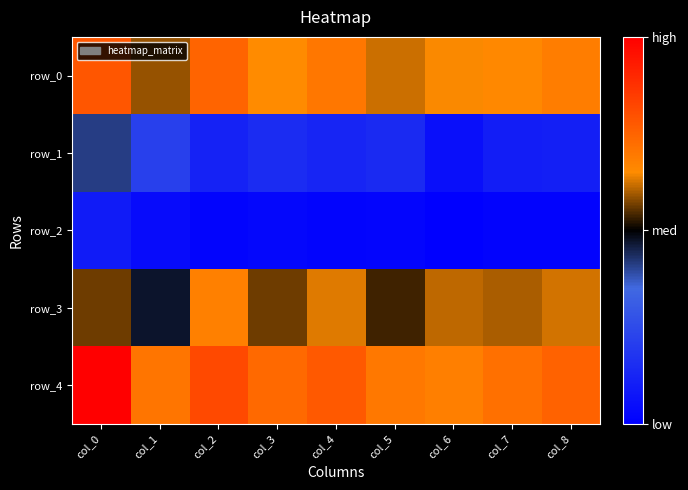

The row_4 series shows 3.6 at col_0. True or false?

True